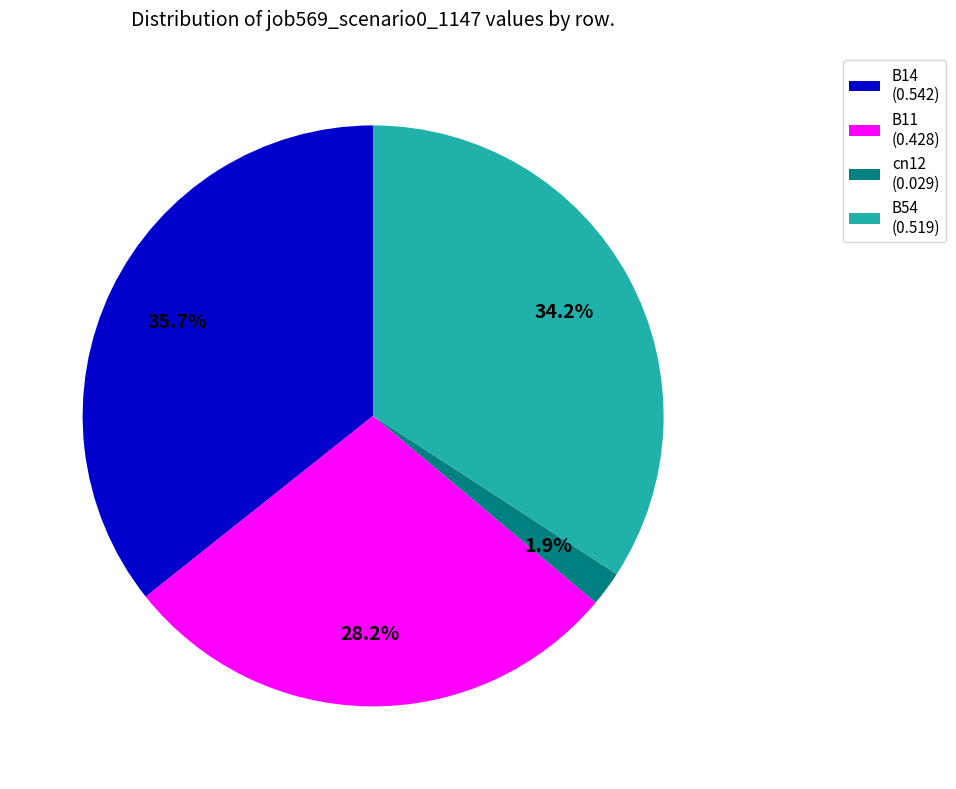

Do B54 (0.519) and B11 (0.428) together represent more than half of the pie?

Yes